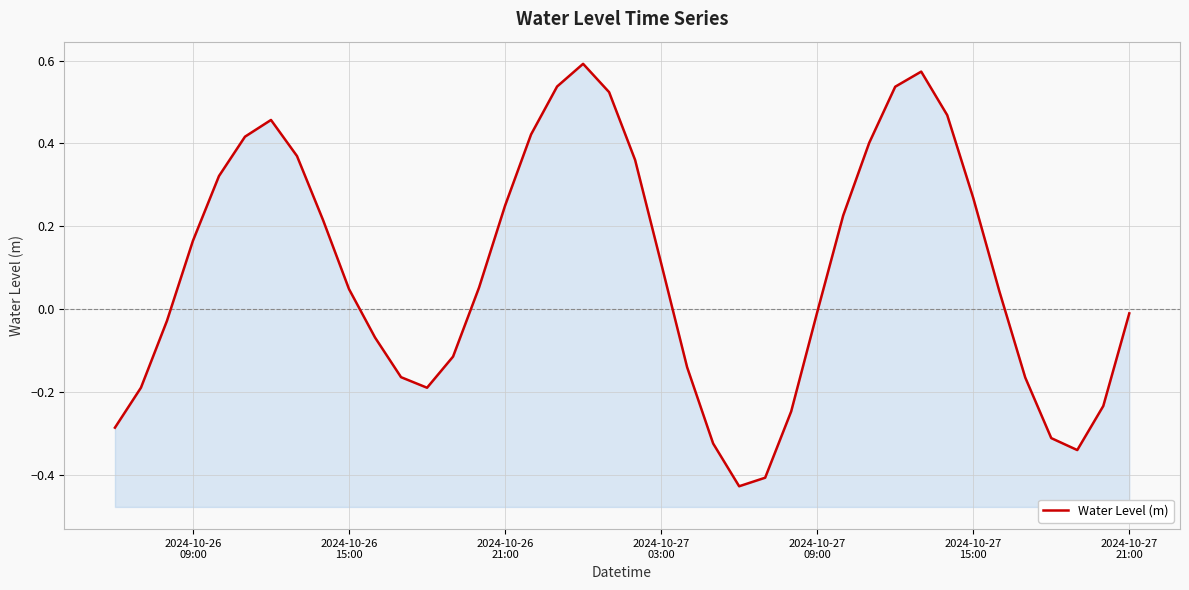

How many lines are shown in the chart?

1